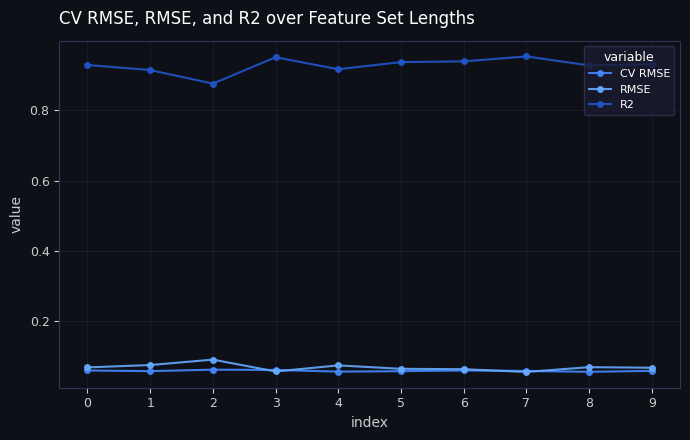

What is the sum of all R2 values?

9.3